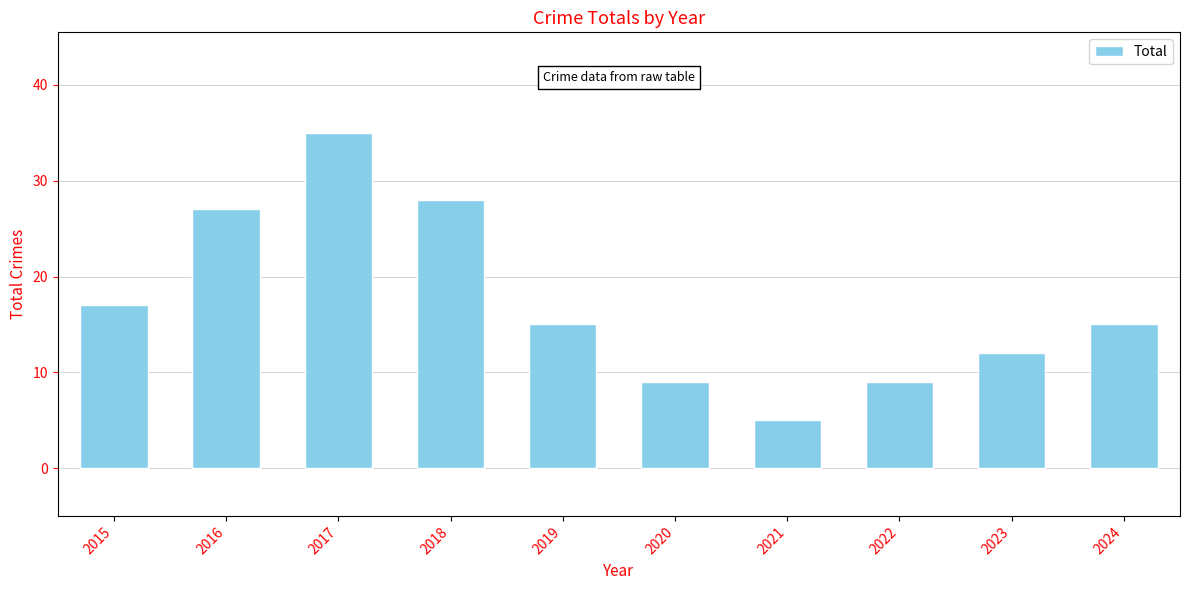

What is the maximum value shown in the chart?

35